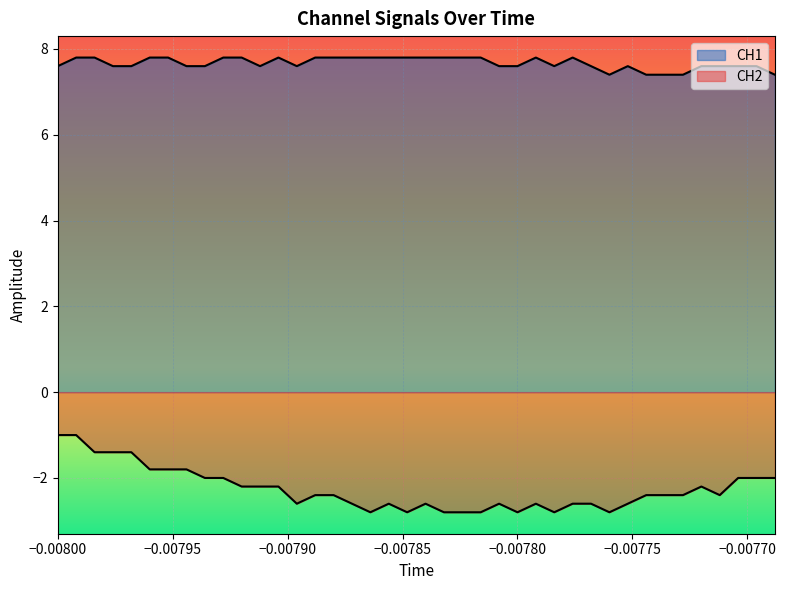

True or false: CH1 and CH2 intersect in this chart.

False